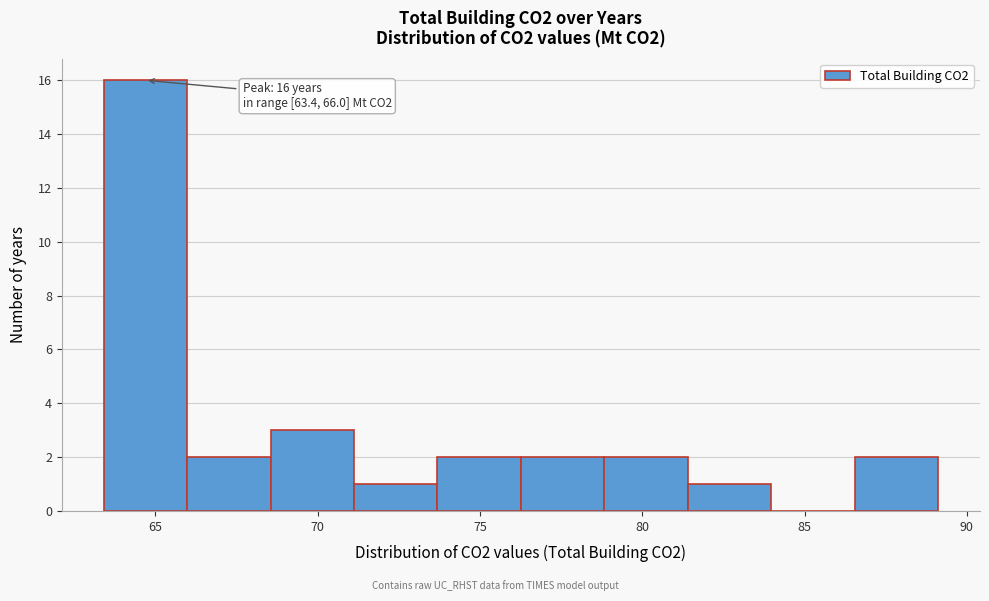

Which range on the x-axis has the tallest bar?

63.5 to 66.0